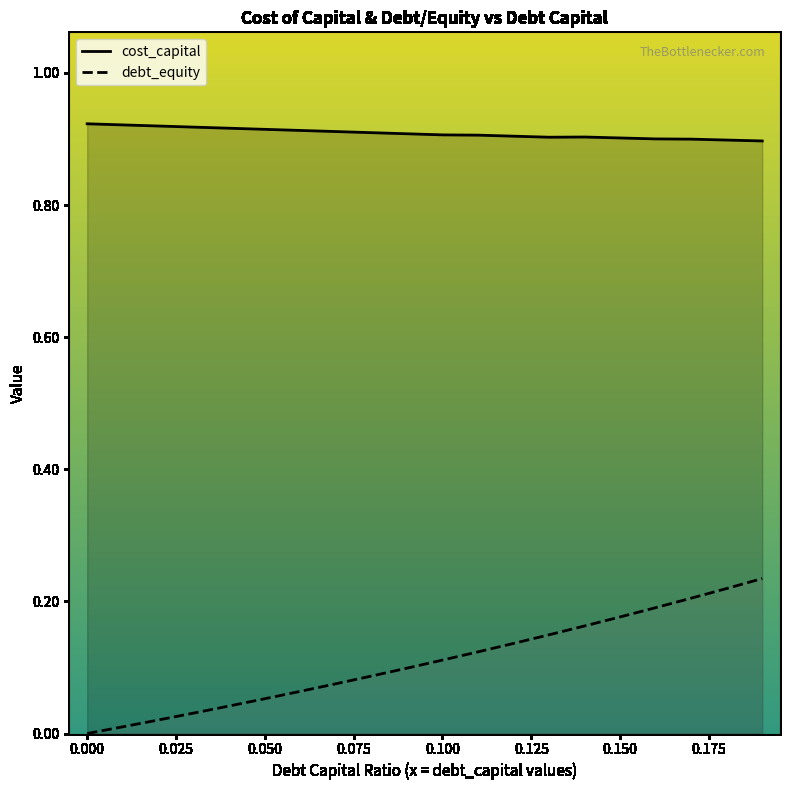

Which series has the widest spread of values?

debt_equity